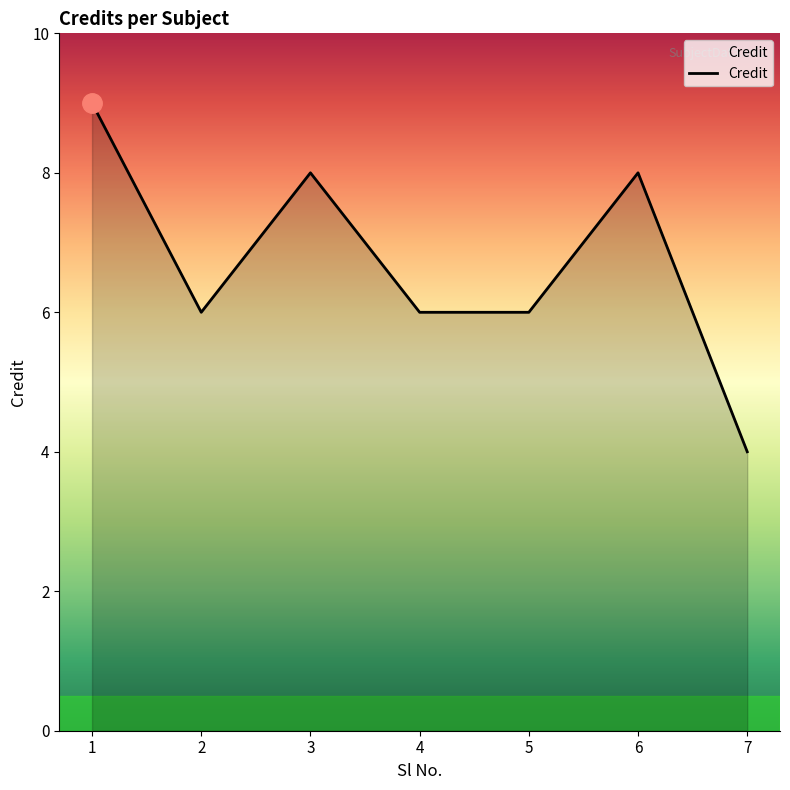

Which category has the lowest value across all series?

7